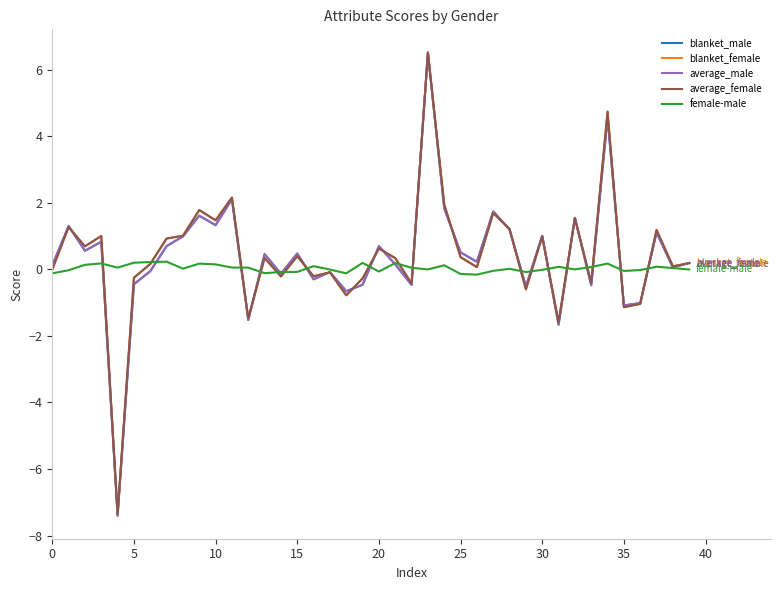

Which series has the largest range (max minus min)?

blanket_male